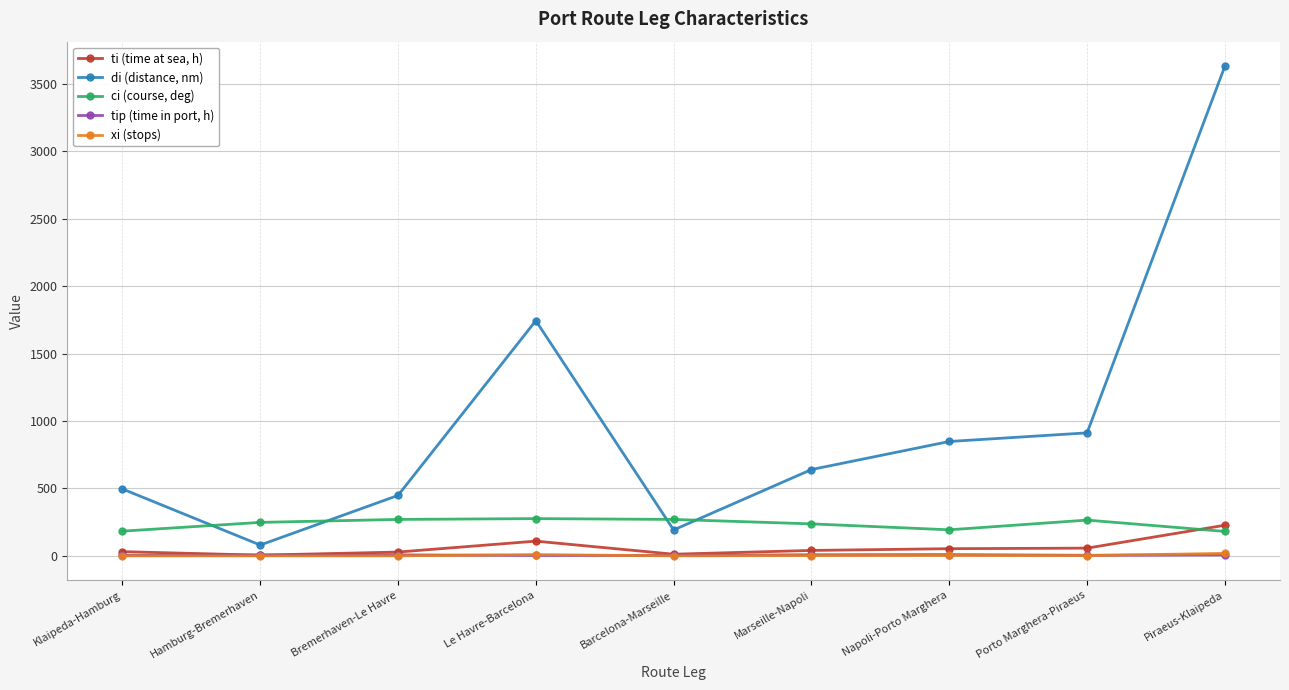

At Porto Marghera-Piraeus, list the series in order from largest to smallest.

di (distance, nm), ci (course, deg), ti (time at sea, h), tip (time in port, h), xi (stops)